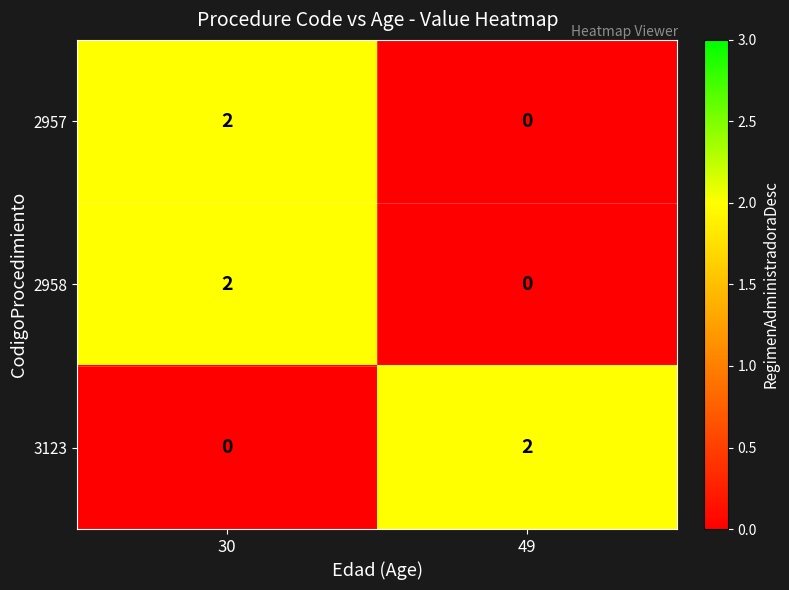

At which label does 2958 reach its peak?

30